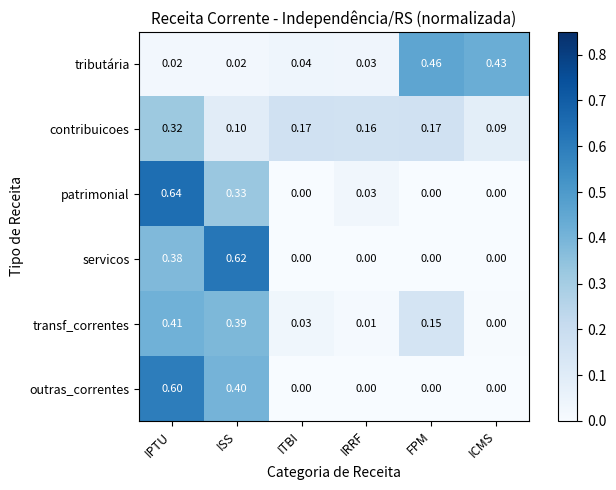

Is the value of patrimonial at IRRF greater than the value of contribuicoes at IPTU?

No